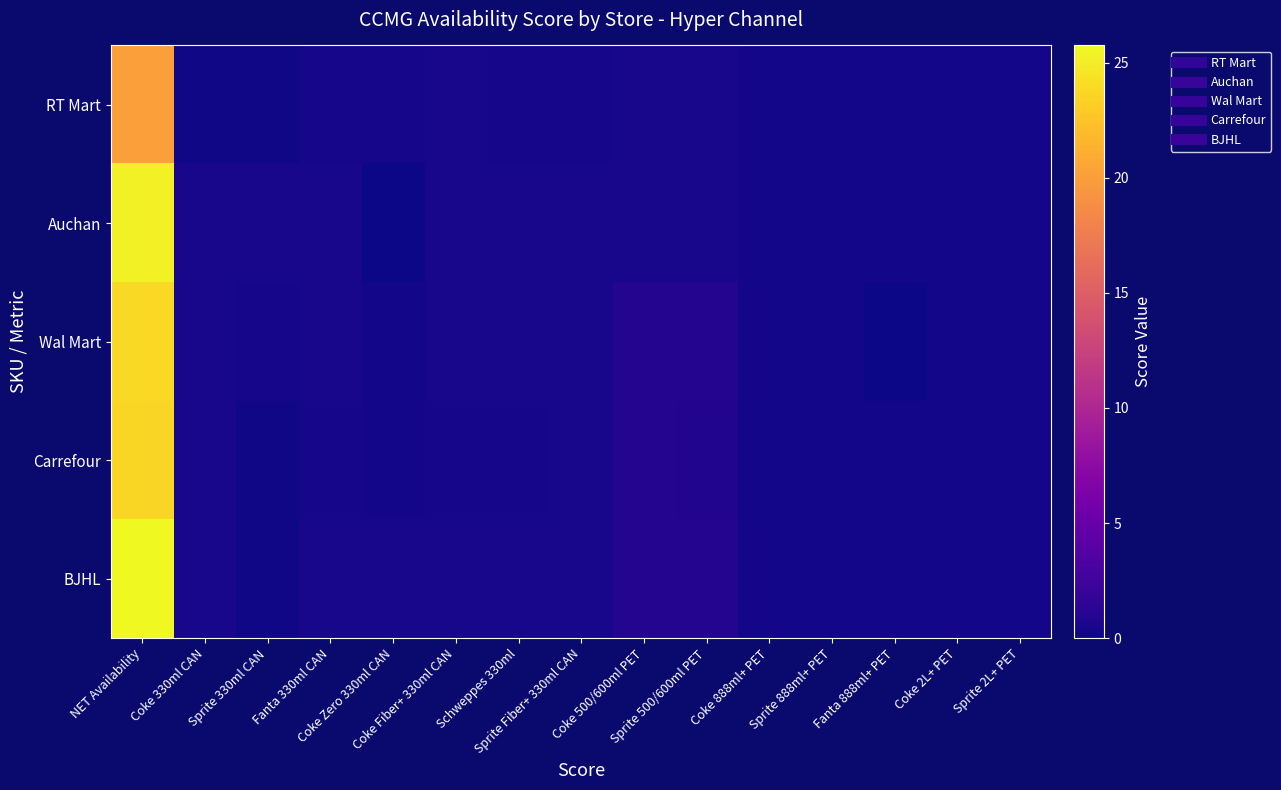

Reading right to left, extract all data points from this chart.

RT Mart: Sprite 2L+ PET=0.2	Coke 2L+ PET=0.2	Fanta 888ml+ PET=0.2	Sprite 888ml+ PET=0.2	Coke 888ml+ PET=0.2	Sprite 500/600ml PET=0.5	Coke 500/600ml PET=0.5	Sprite Fiber+ 330ml CAN=0.3	Schweppes 330ml=0.3	Coke Fiber+ 330ml CAN=0.5	Coke Zero 330ml CAN=0.3	Fanta 330ml CAN=0.3	Sprite 330ml CAN=0.2	Coke 330ml CAN=0.2	NET Availability=20.1
Auchan: Sprite 2L+ PET=0.2	Coke 2L+ PET=0.2	Fanta 888ml+ PET=0.2	Sprite 888ml+ PET=0.2	Coke 888ml+ PET=0.2	Sprite 500/600ml PET=0.5	Coke 500/600ml PET=0.5	Sprite Fiber+ 330ml CAN=0.5	Schweppes 330ml=0.5	Coke Fiber+ 330ml CAN=0.5	Coke Zero 330ml CAN=0.0	Fanta 330ml CAN=0.5	Sprite 330ml CAN=0.5	Coke 330ml CAN=0.5	NET Availability=25.2
Wal Mart: Sprite 2L+ PET=0.2	Coke 2L+ PET=0.2	Fanta 888ml+ PET=0.0	Sprite 888ml+ PET=0.2	Coke 888ml+ PET=0.2	Sprite 500/600ml PET=1.0	Coke 500/600ml PET=1.0	Sprite Fiber+ 330ml CAN=0.5	Schweppes 330ml=0.5	Coke Fiber+ 330ml CAN=0.5	Coke Zero 330ml CAN=0.3	Fanta 330ml CAN=0.5	Sprite 330ml CAN=0.3	Coke 330ml CAN=0.5	NET Availability=23.9
Carrefour: Sprite 2L+ PET=0.2	Coke 2L+ PET=0.2	Fanta 888ml+ PET=0.2	Sprite 888ml+ PET=0.2	Coke 888ml+ PET=0.2	Sprite 500/600ml PET=0.9	Coke 500/600ml PET=1.0	Sprite Fiber+ 330ml CAN=0.4	Schweppes 330ml=0.4	Coke Fiber+ 330ml CAN=0.3	Coke Zero 330ml CAN=0.2	Fanta 330ml CAN=0.3	Sprite 330ml CAN=0.2	Coke 330ml CAN=0.4	NET Availability=23.7
BJHL: Sprite 2L+ PET=0.2	Coke 2L+ PET=0.2	Fanta 888ml+ PET=0.2	Sprite 888ml+ PET=0.2	Coke 888ml+ PET=0.2	Sprite 500/600ml PET=1.0	Coke 500/600ml PET=1.0	Sprite Fiber+ 330ml CAN=0.5	Schweppes 330ml=0.5	Coke Fiber+ 330ml CAN=0.5	Coke Zero 330ml CAN=0.5	Fanta 330ml CAN=0.5	Sprite 330ml CAN=0.2	Coke 330ml CAN=0.5	NET Availability=25.8